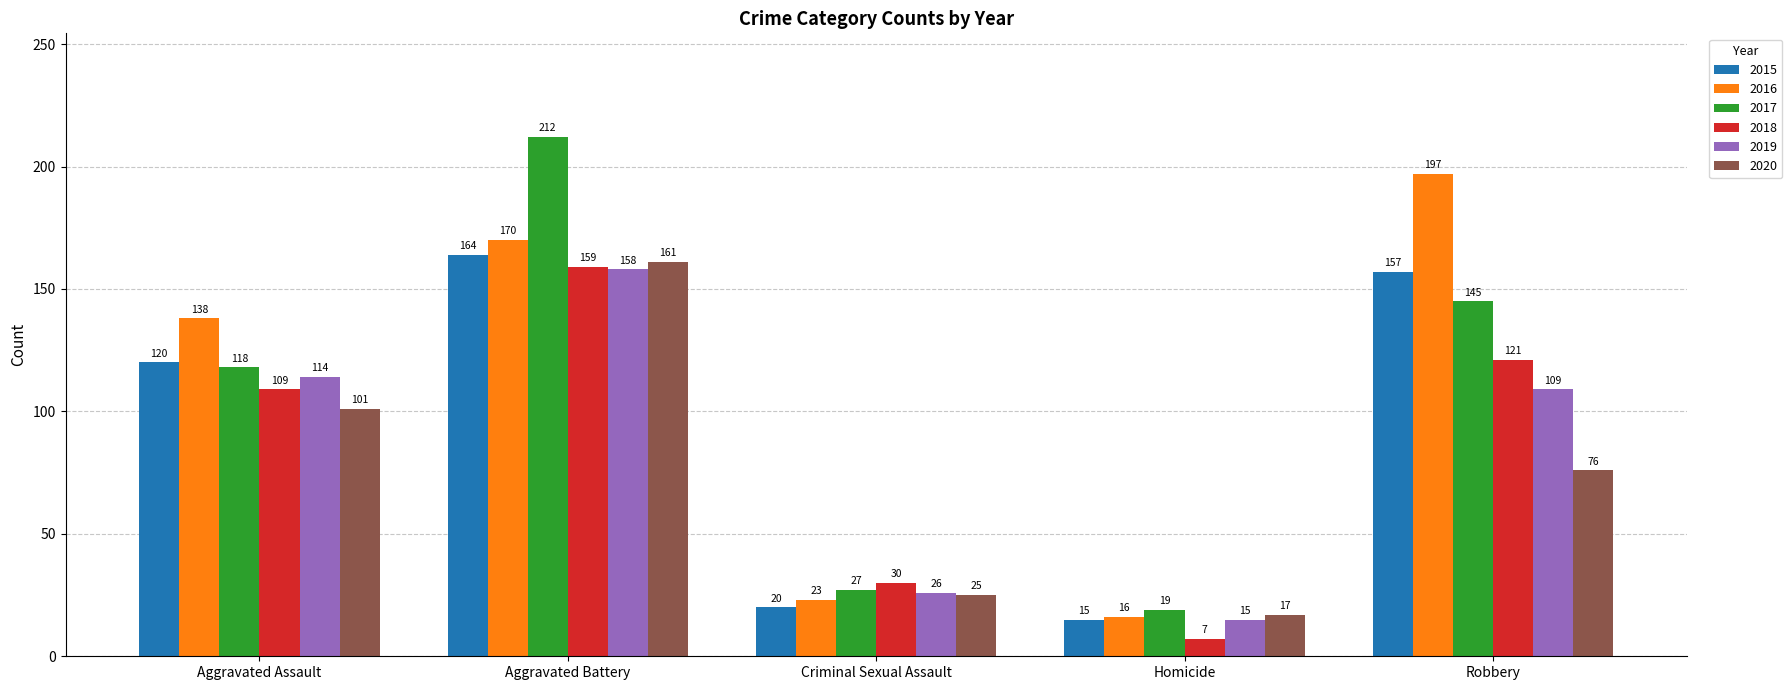

The value of 2018 at Aggravated Assault is 109. True or false?

True